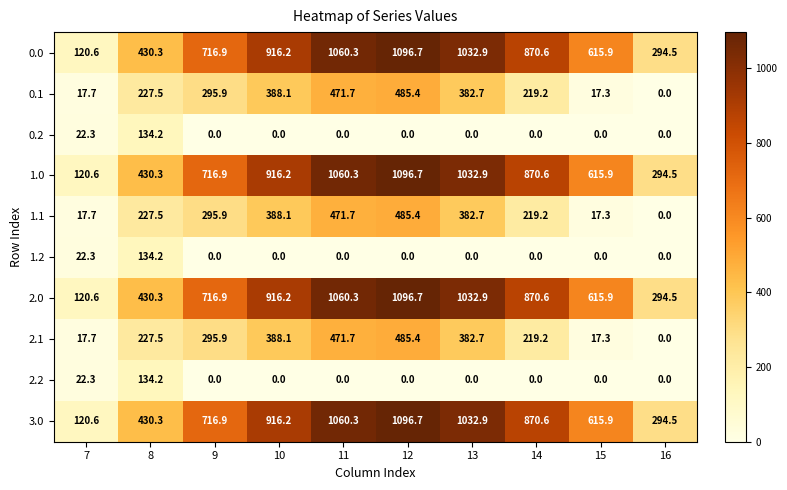

How many series are shown in this chart?

10